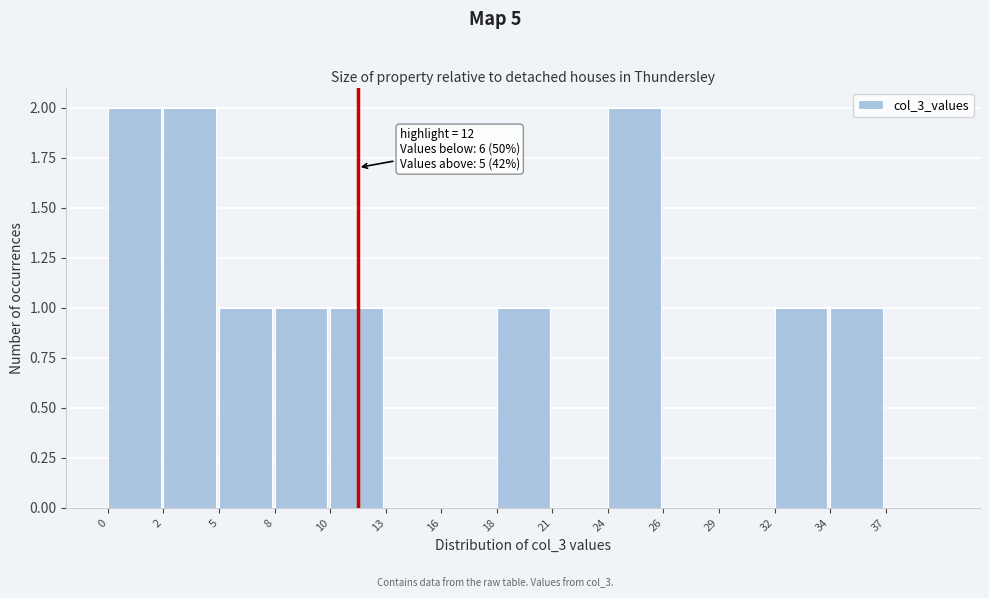

Reading left to right, transcribe all the data shown in this chart.

0=2	2=2	5=1	8=1	10=1	13=0	16=0	18=1	21=0	24=2	26=0	29=0	32=1	34=1	37=0